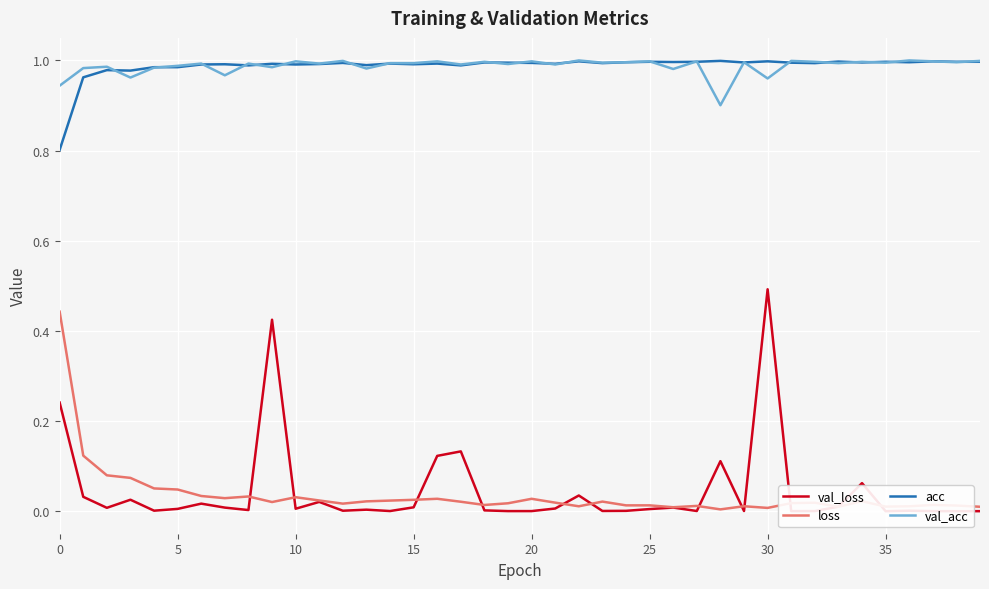

How many times do loss and val_loss cross each other?

12